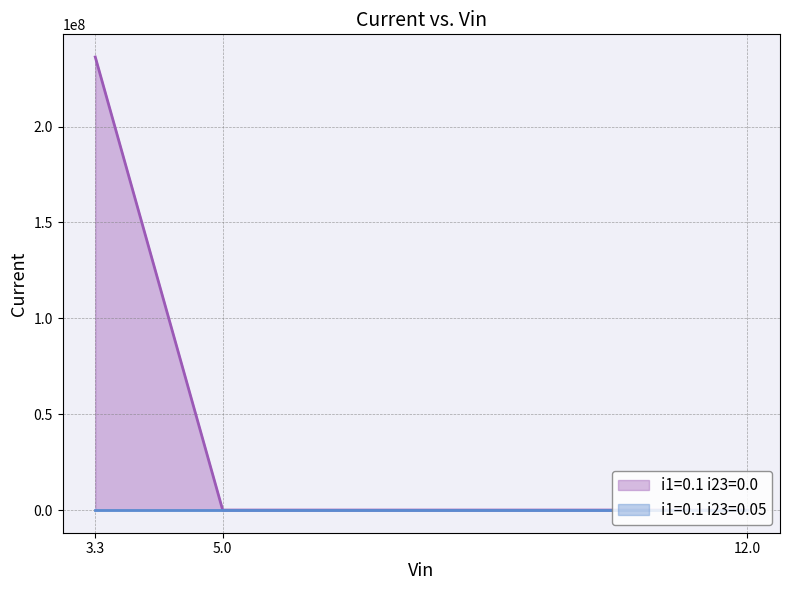

Rank the series by their maximum value, from lowest to highest.

i1=0.1 i23=0.05, i1=0.1 i23=0.0